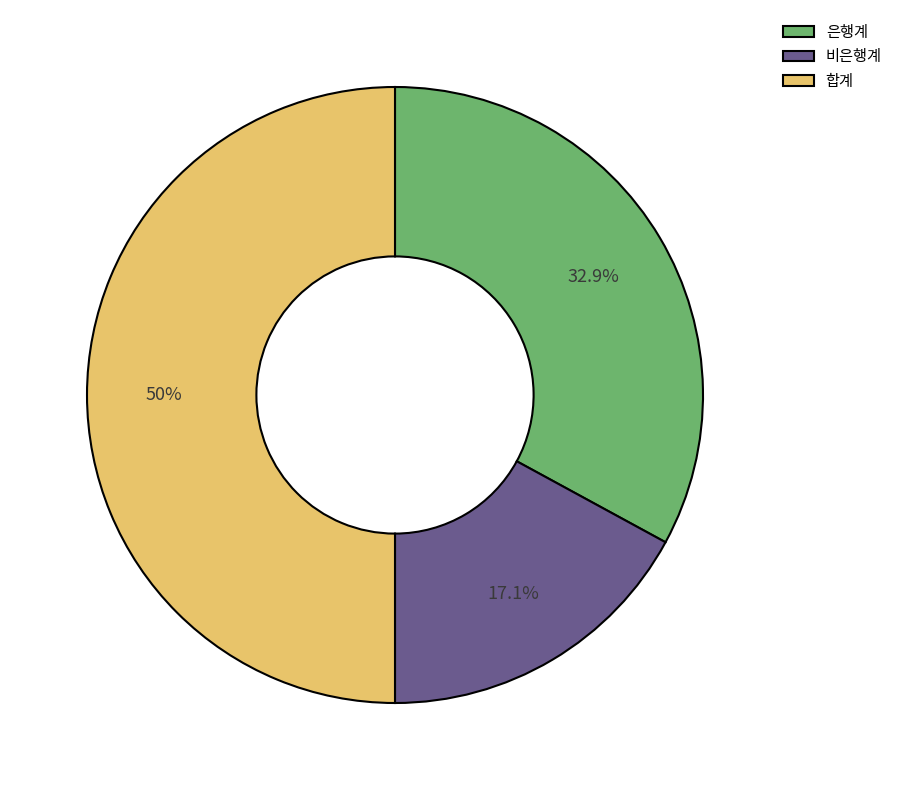

Does 비은행계 account for over 50% of the chart?

No